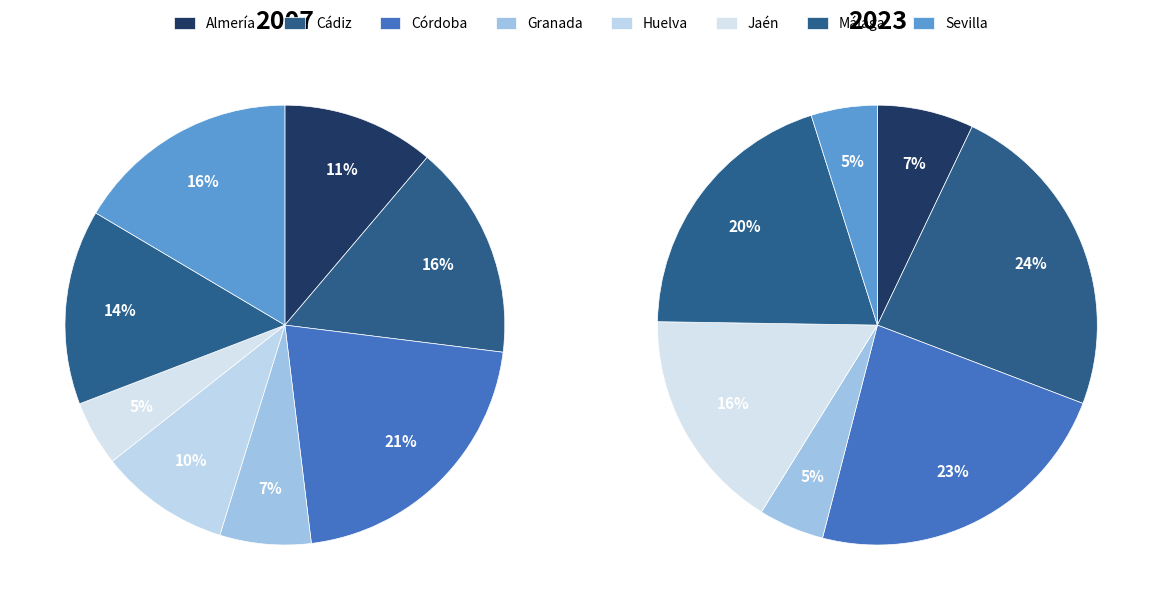

Count the number of slices in the pie.

8